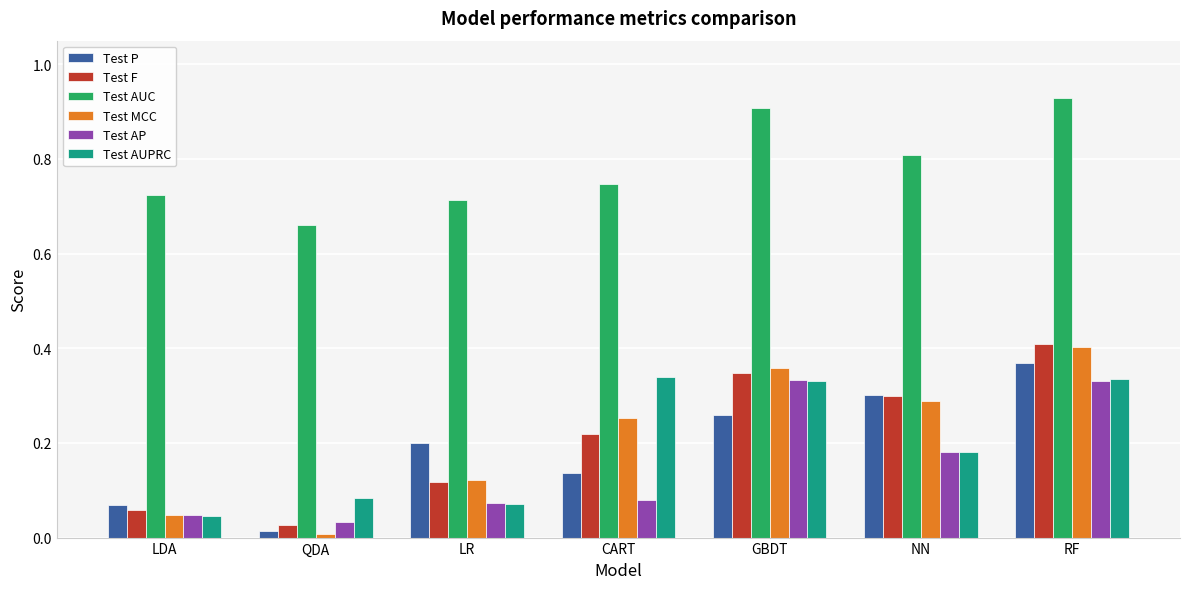

What is the spread (max minus min) of values at LR?

0.6